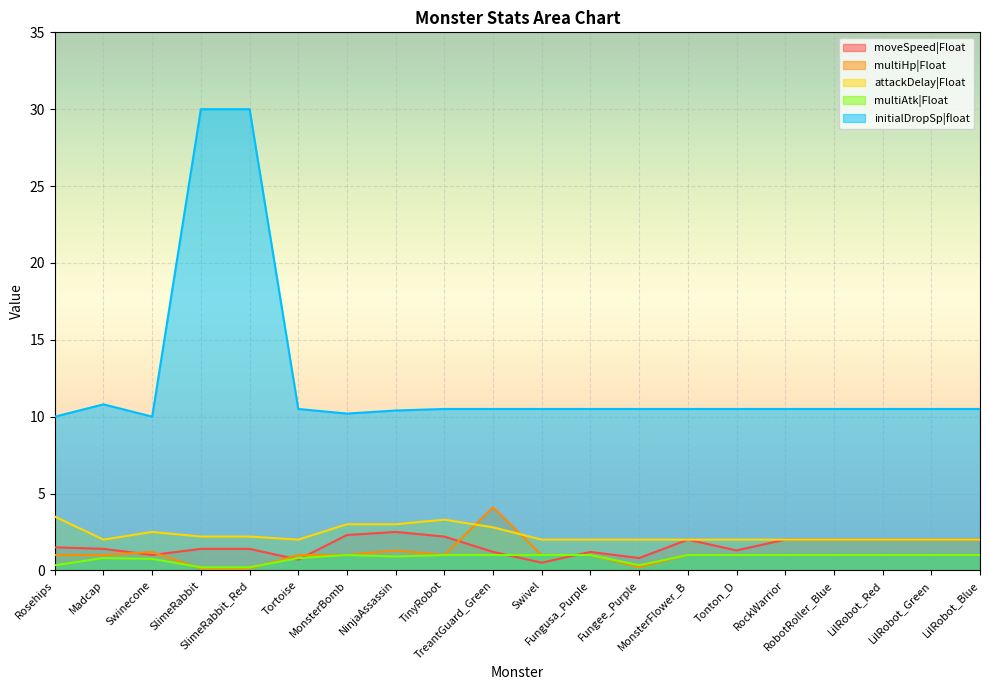

Rank the series by their maximum value, from lowest to highest.

multiAtk|Float, moveSpeed|Float, attackDelay|Float, multiHp|Float, initialDropSp|float